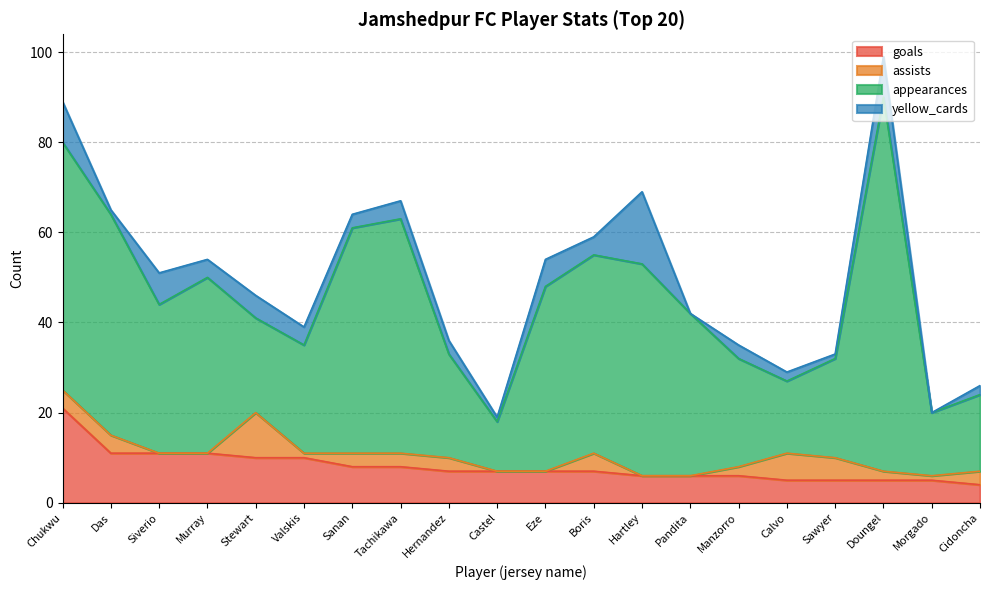

Between Valskis and Hernandez, which is larger?

Valskis